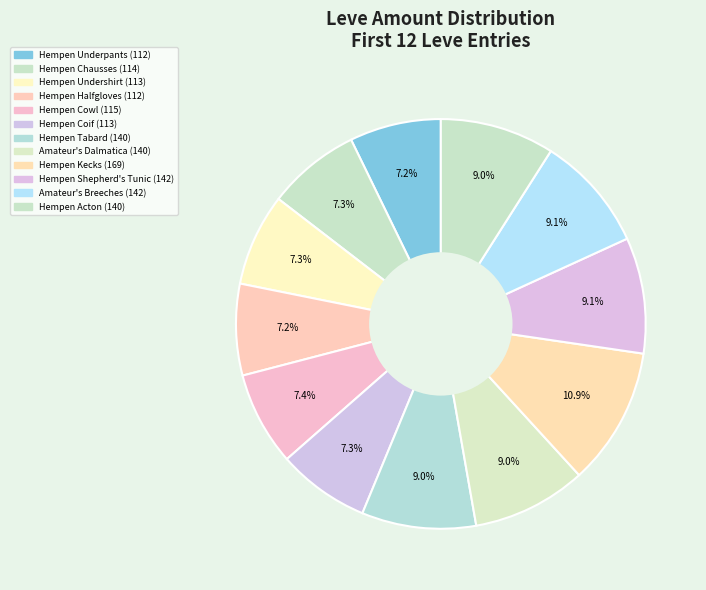

How many segments does this pie chart have?

12